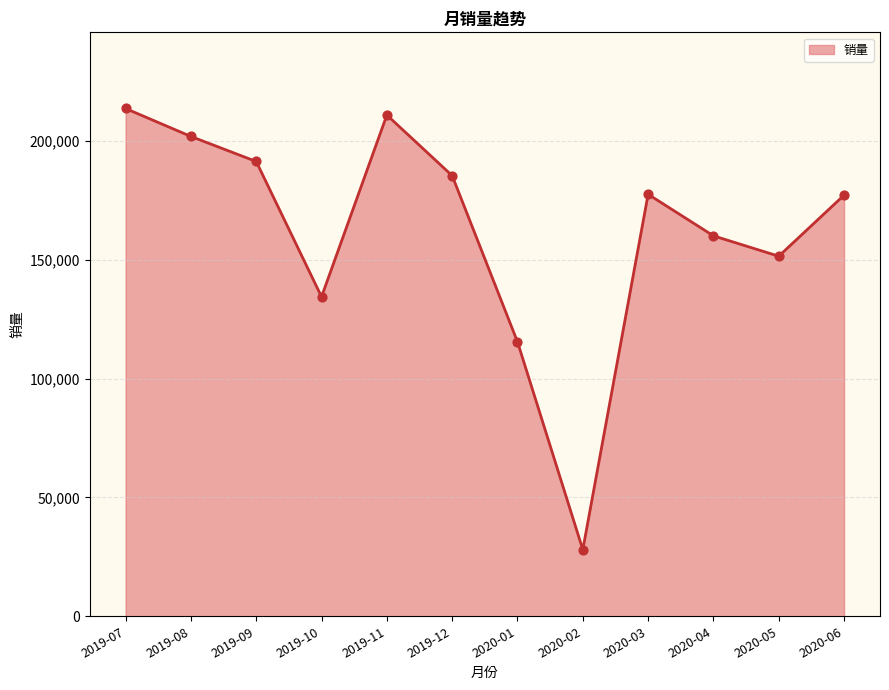

Which has a higher value, 2019-09 or 2019-12?

2019-09